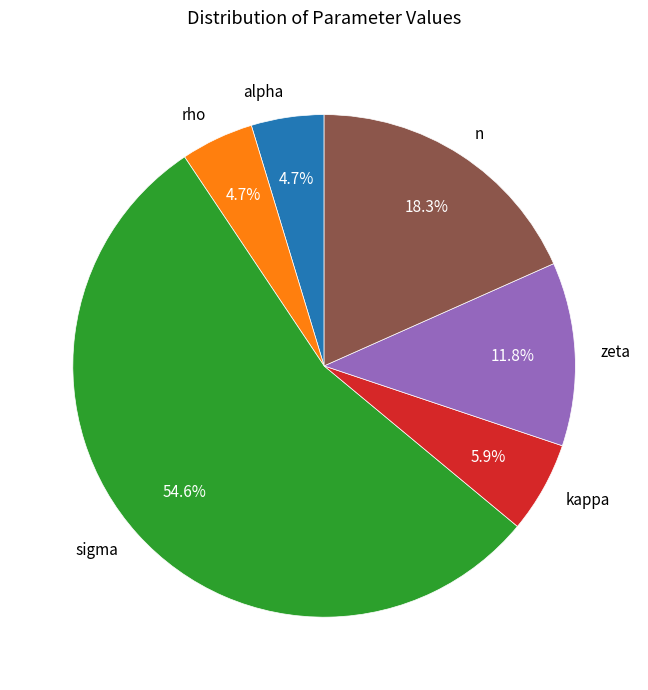

How many segments does this pie chart have?

6